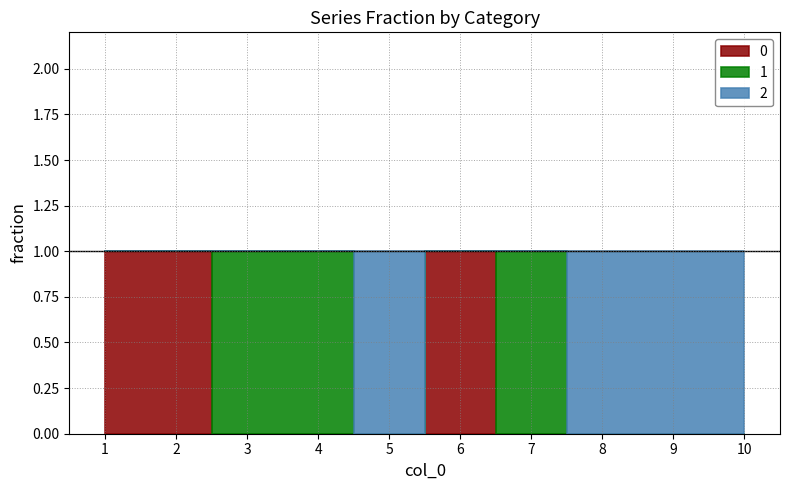

How many data points does each series have?

10